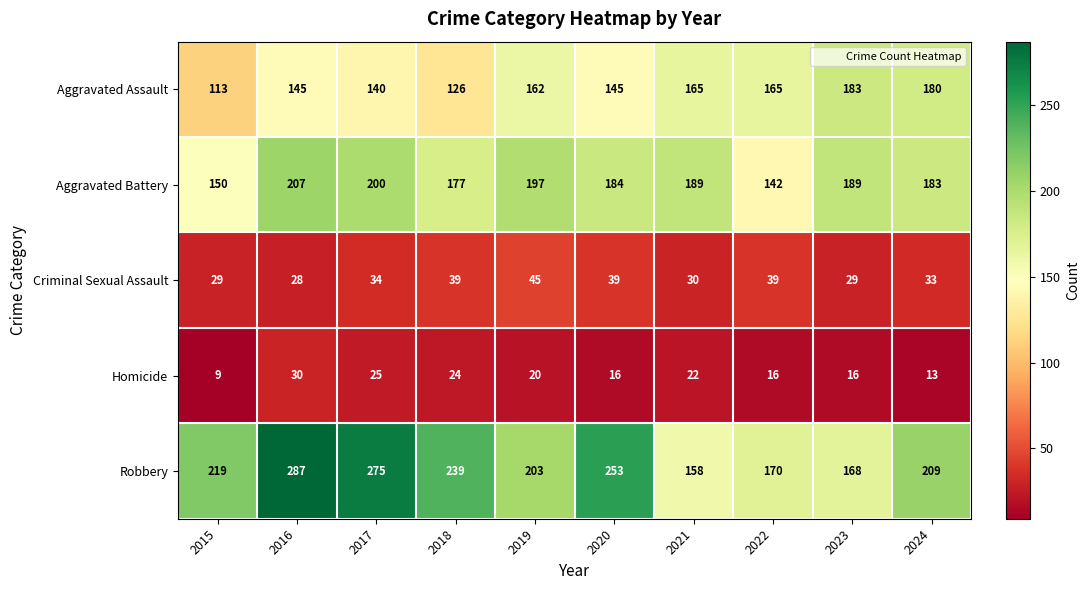

The value of Robbery at 2018 is 153. True or false?

False